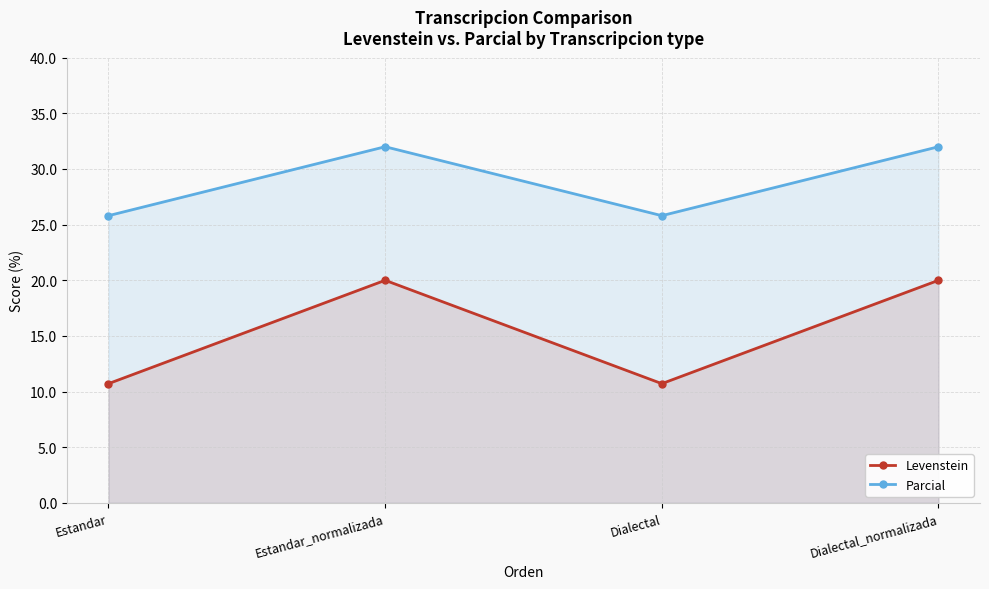

At which category is the sum across all series the highest?

Estandar_normalizada